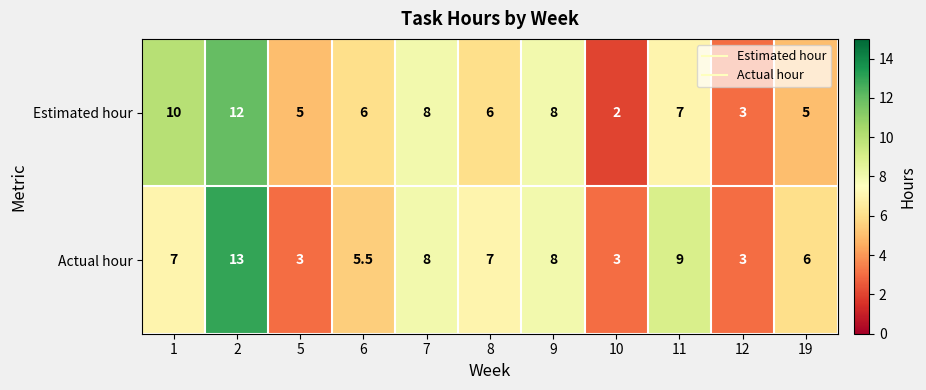

What is the difference between the maximum and second lowest values in the Actual hour series?

10.0